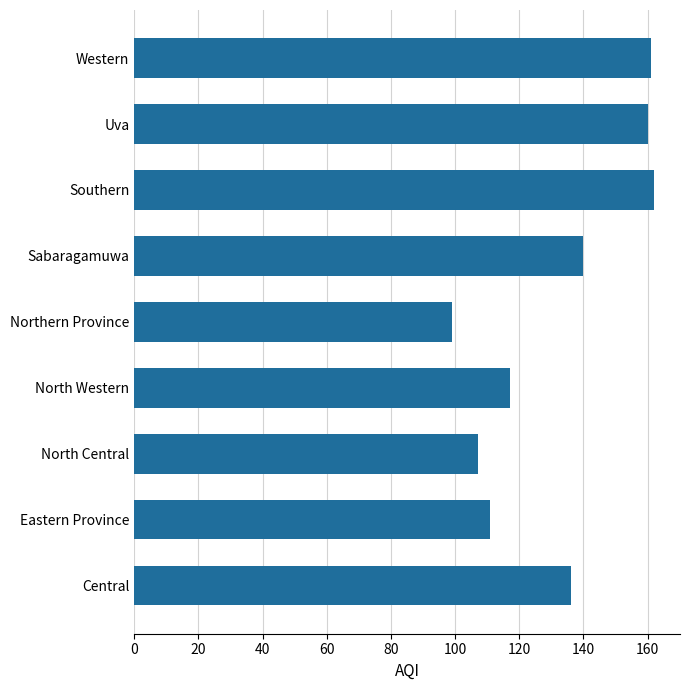

What is the maximum value shown in the chart?

162